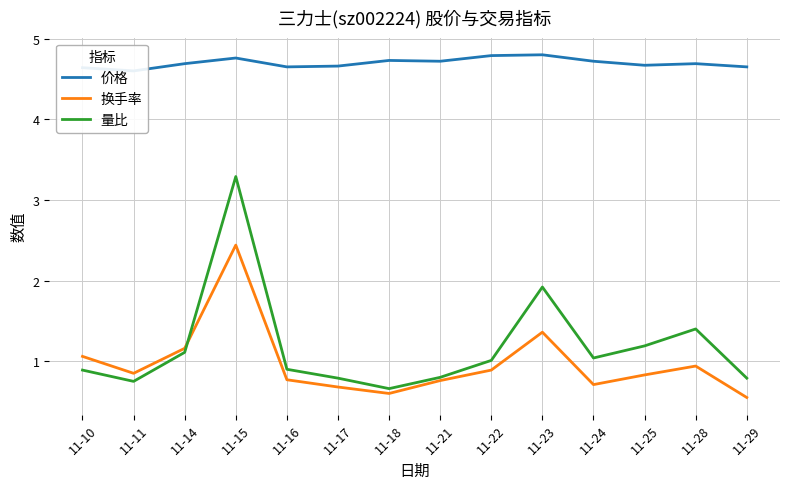

List the series in order of their peak value, lowest first.

换手率, 量比, 价格